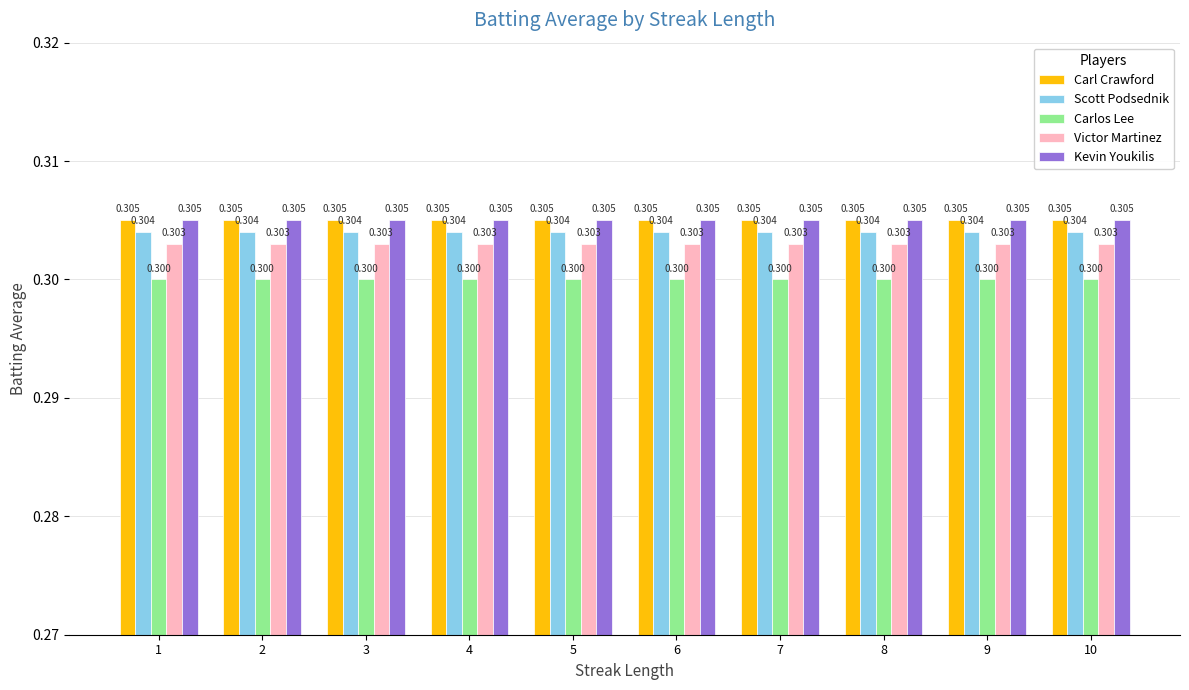

Reading right to left, list all the values displayed in this chart.

Carl Crawford: 0.3	0.3	0.3	0.3	0.3	0.3	0.3	0.3	0.3	0.3
Scott Podsednik: 0.3	0.3	0.3	0.3	0.3	0.3	0.3	0.3	0.3	0.3
Carlos Lee: 0.3	0.3	0.3	0.3	0.3	0.3	0.3	0.3	0.3	0.3
Victor Martinez: 0.3	0.3	0.3	0.3	0.3	0.3	0.3	0.3	0.3	0.3
Kevin Youkilis: 0.3	0.3	0.3	0.3	0.3	0.3	0.3	0.3	0.3	0.3